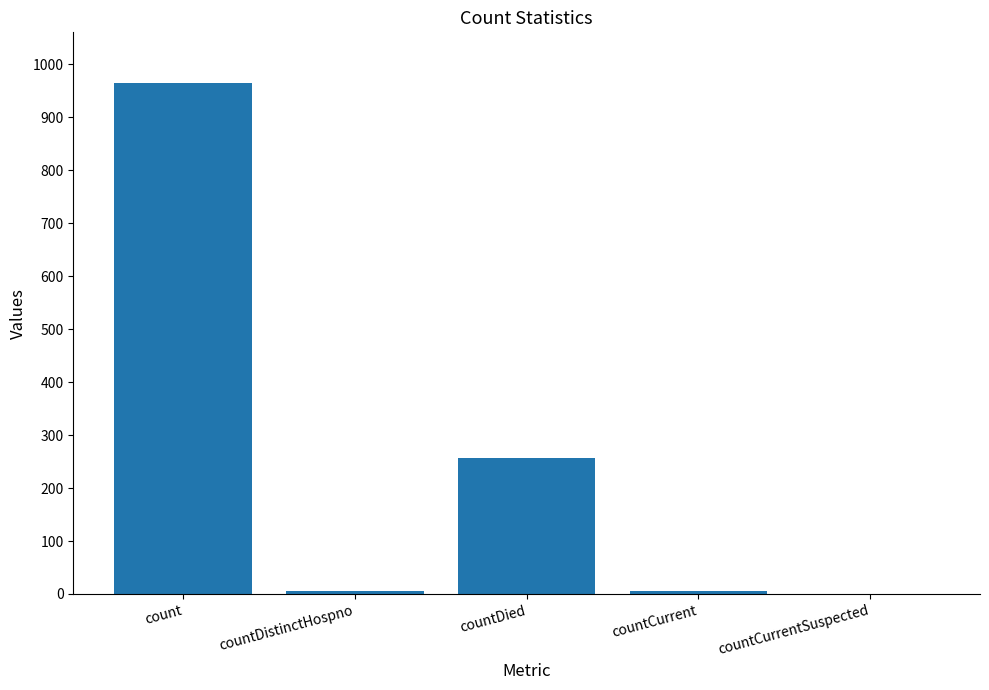

What is the sum of the values at countDied and countCurrent?

262